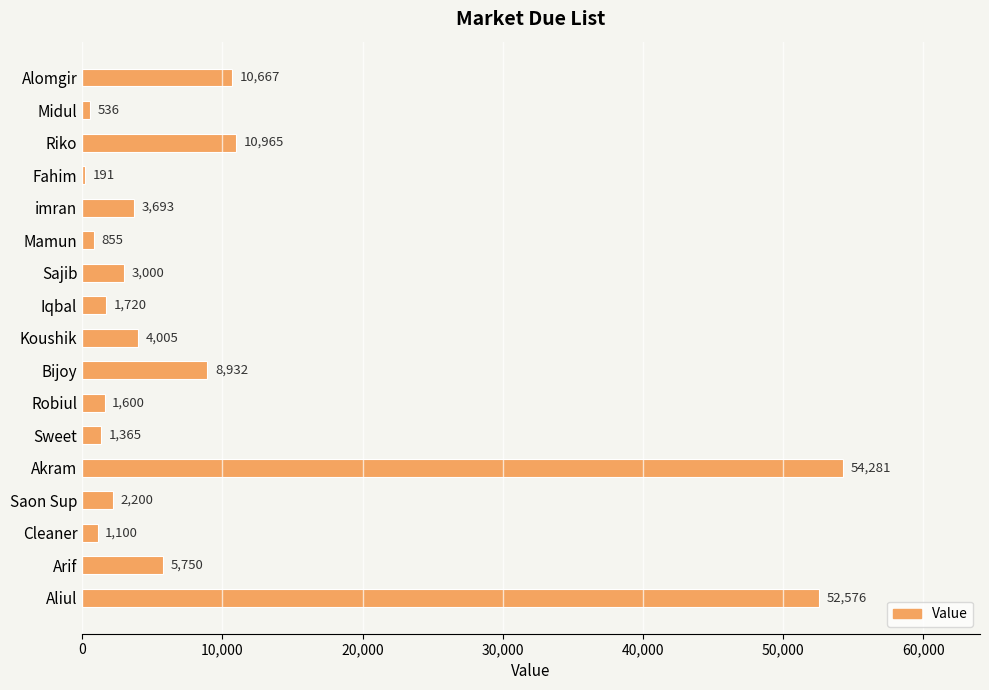

What is the approximate value at Mamun, to the nearest 50?

850